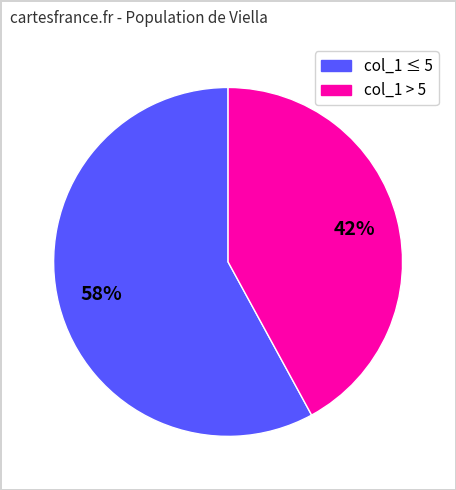

To the nearest percent, what is the average slice percentage?

50%